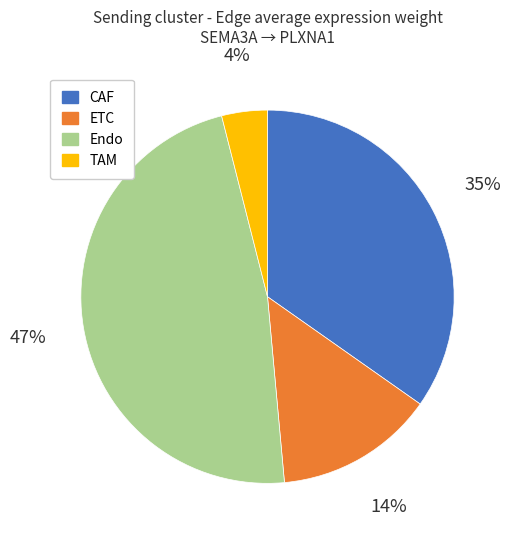

Count the number of slices in the pie.

4